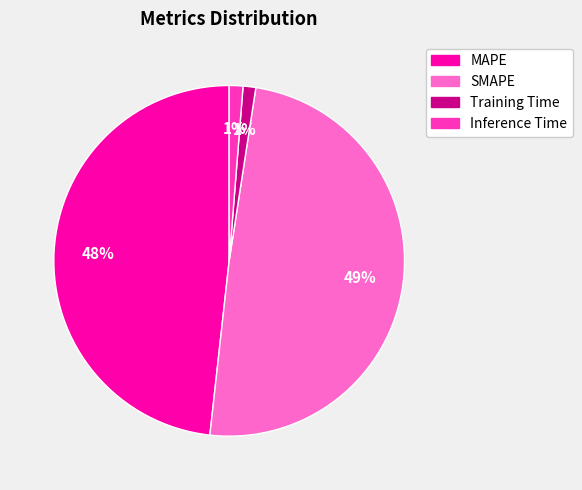

To the nearest percent, what is the average slice percentage?

25%